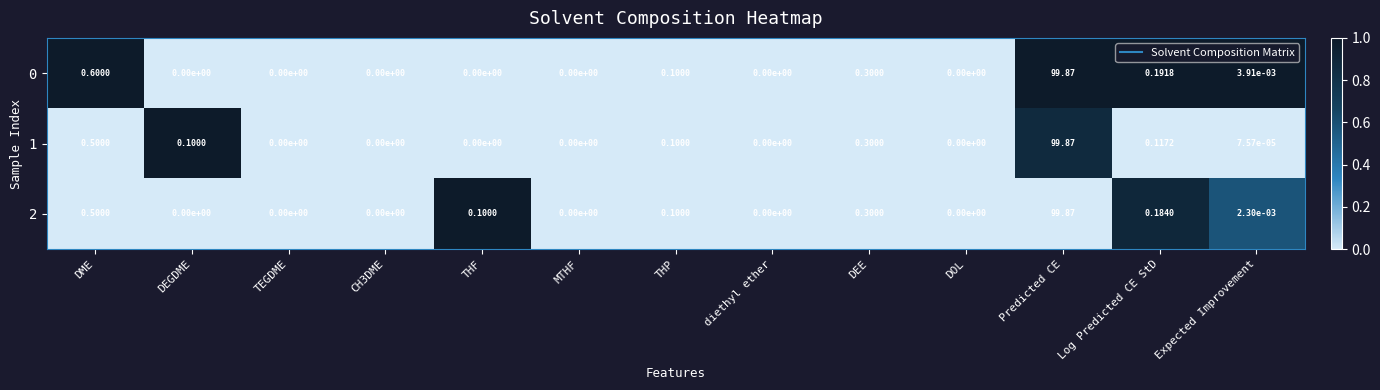

At which label does 0 reach its peak?

Predicted CE